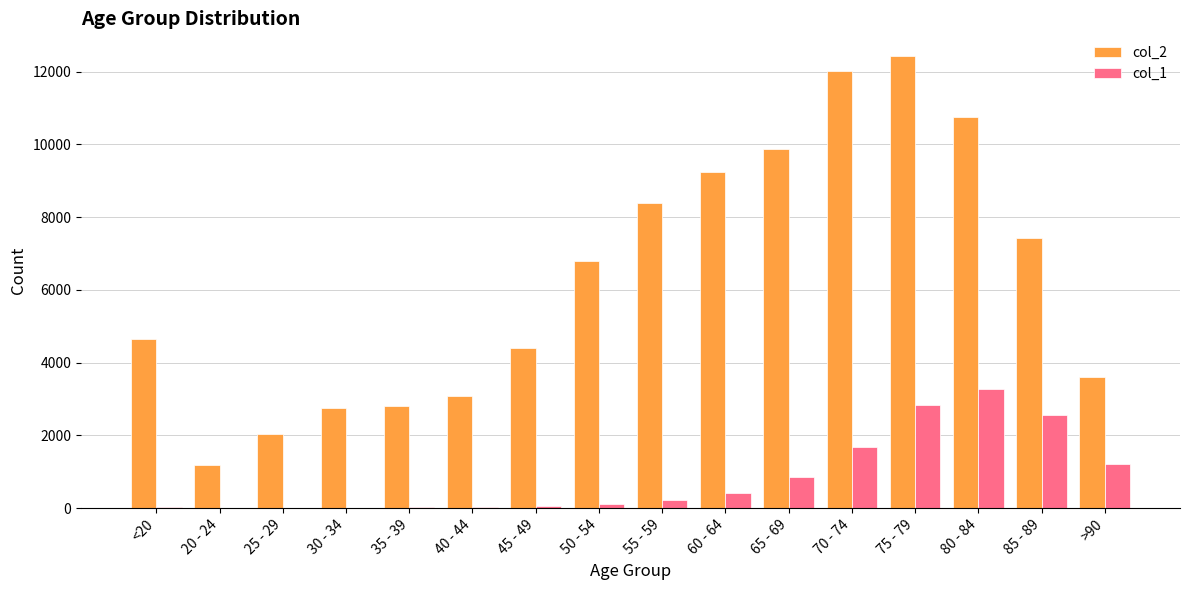

The value of col_2 at 50 - 54 is 3516. True or false?

False